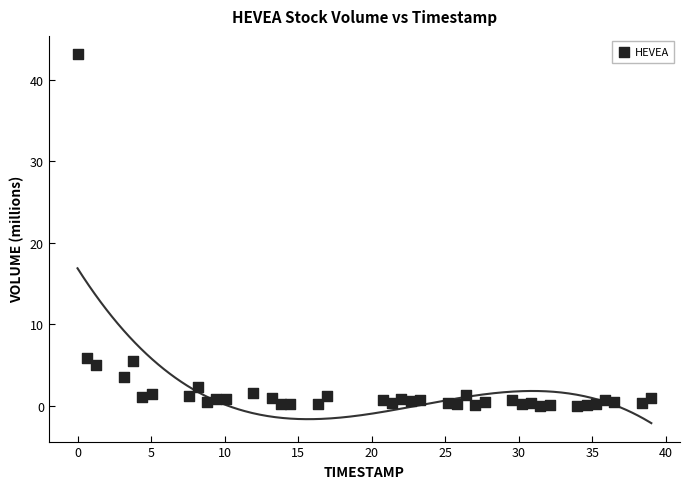

How many points are shown in the scatter plot?

40